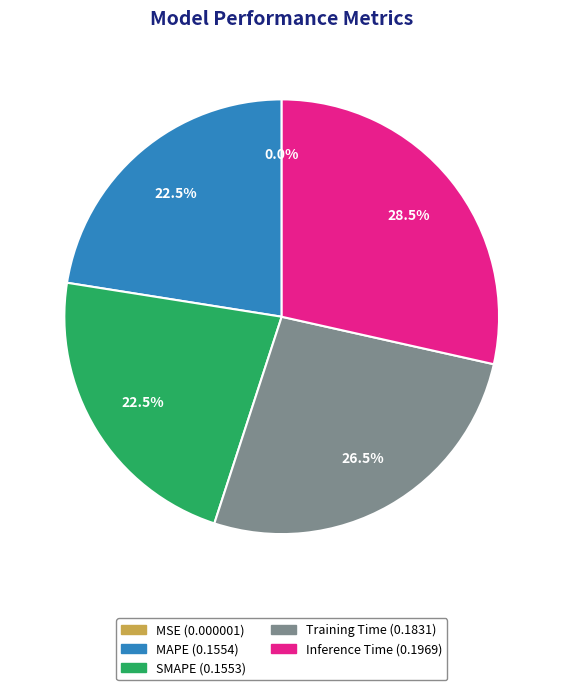

What is the largest slice in the pie chart?

Inference Time